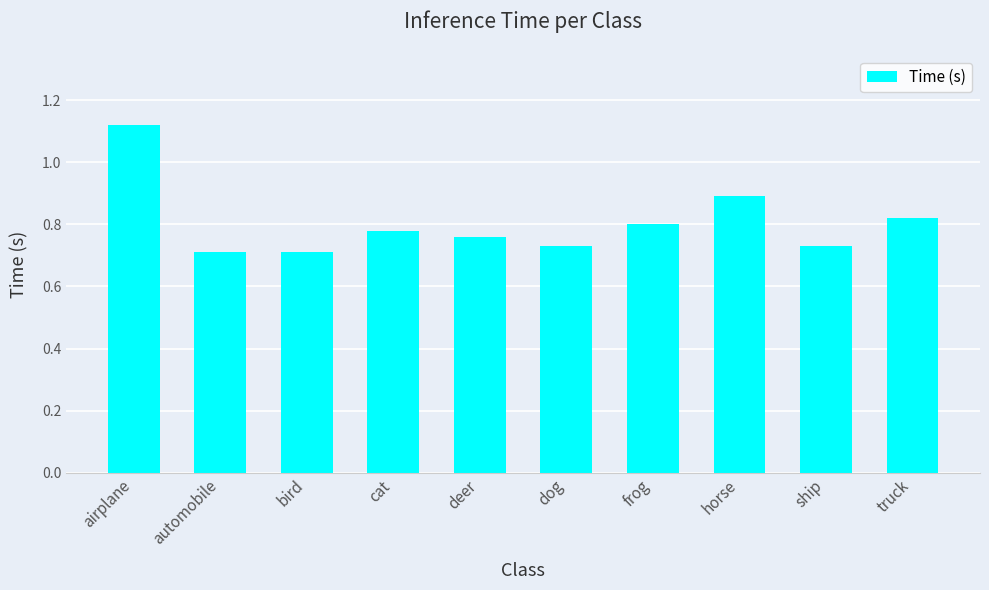

What is the change in value from dog to truck?

+0.1